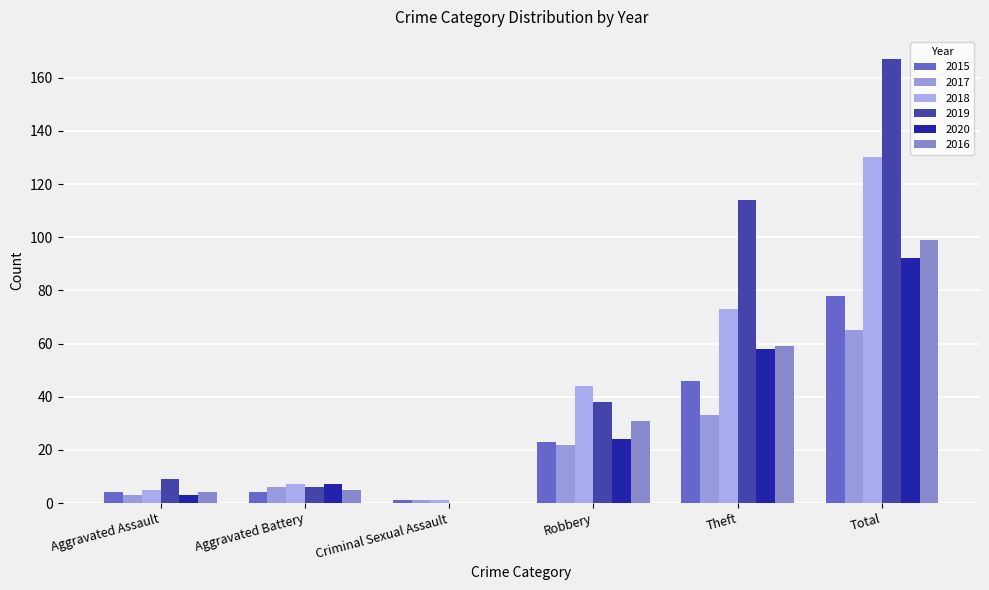

At which label does 2015 first exceed 23?

Theft